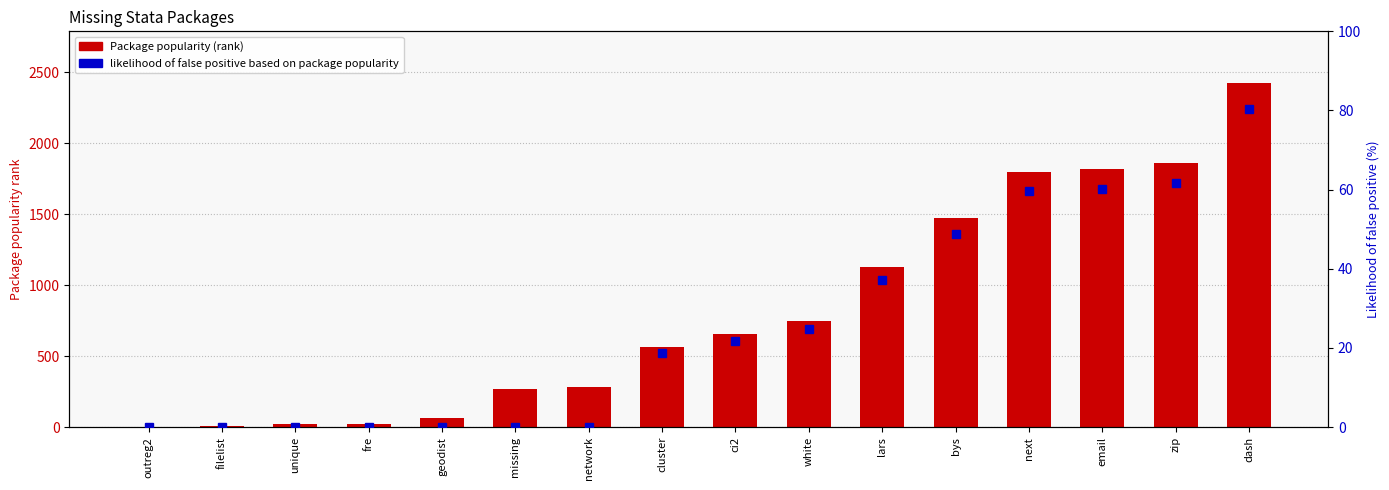

Count the number of categories in the chart.

16